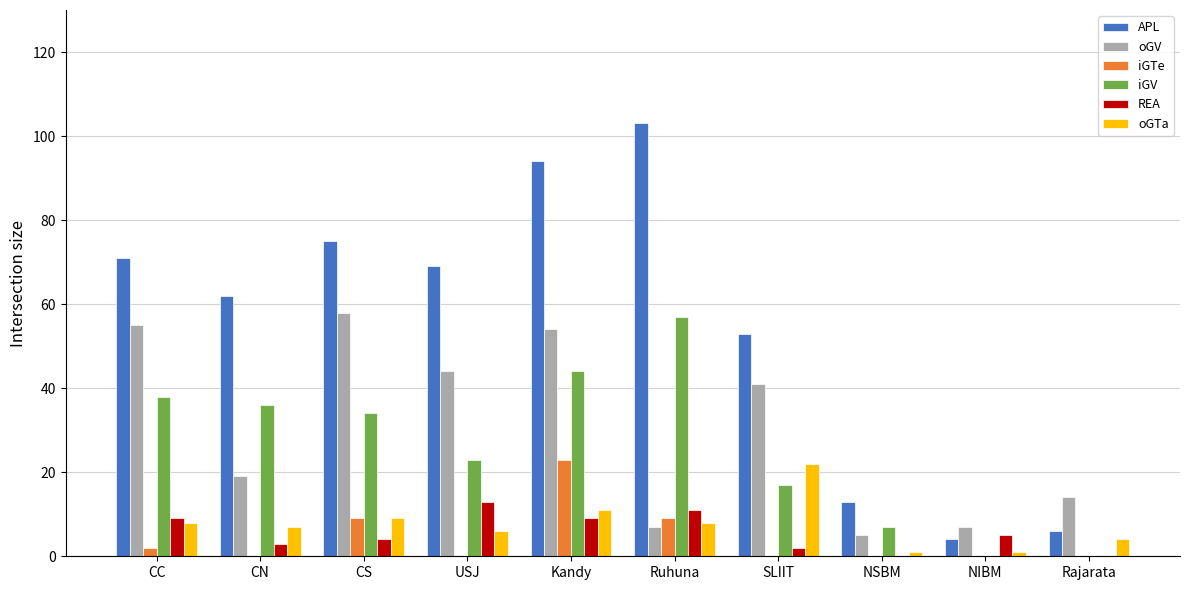

At which category is the sum across all series the highest?

Kandy